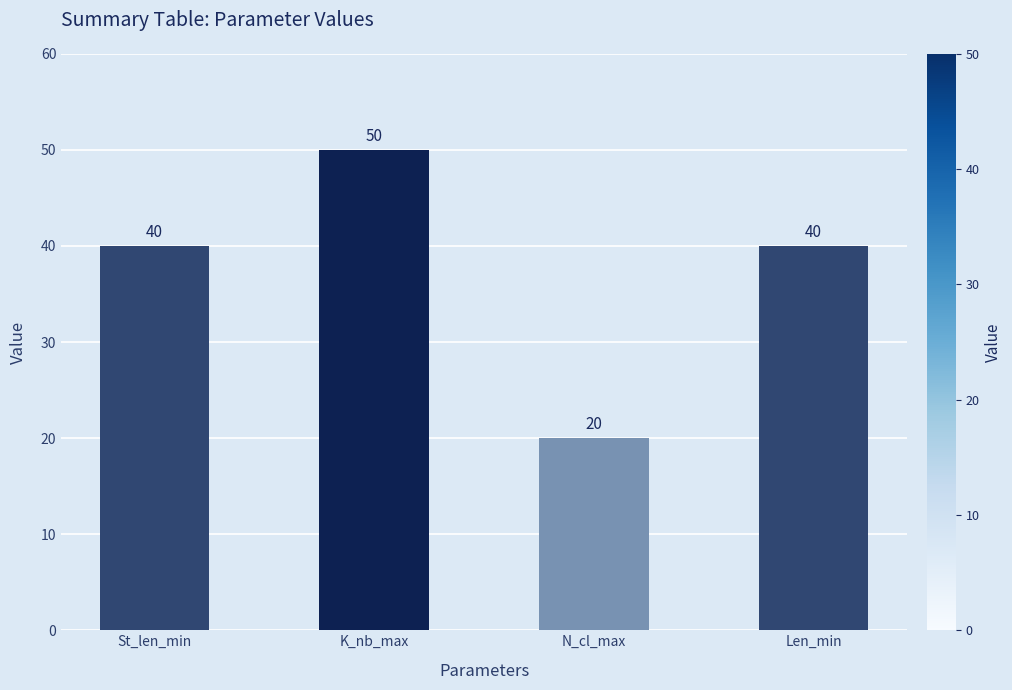

What is the label of the 4th bar from the right?

St_len_min